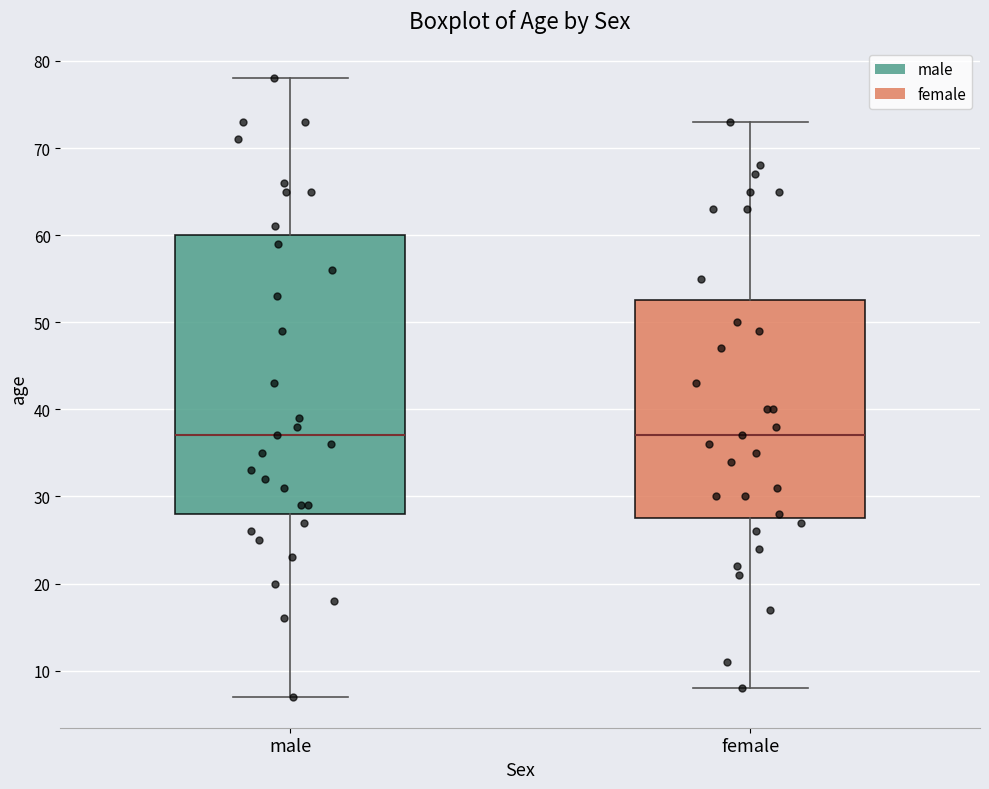

Which box is the tallest, from its lower edge to its upper edge?

male